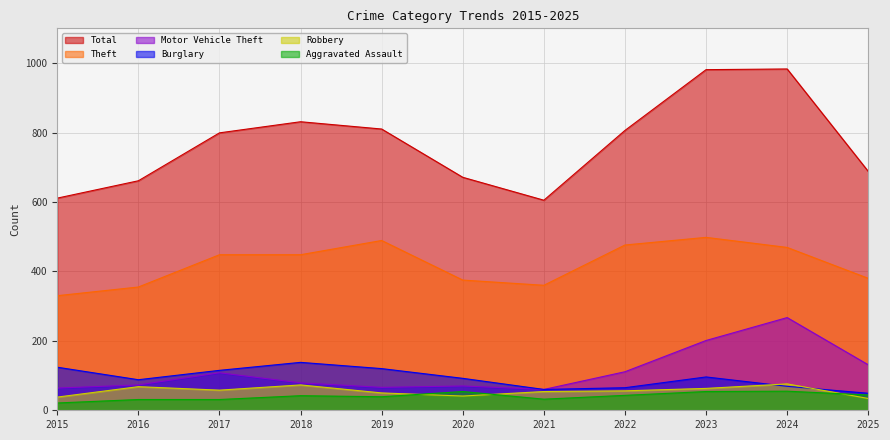

In Aggravated Assault, how many points are higher than both neighbors (excluding endpoints)?

3